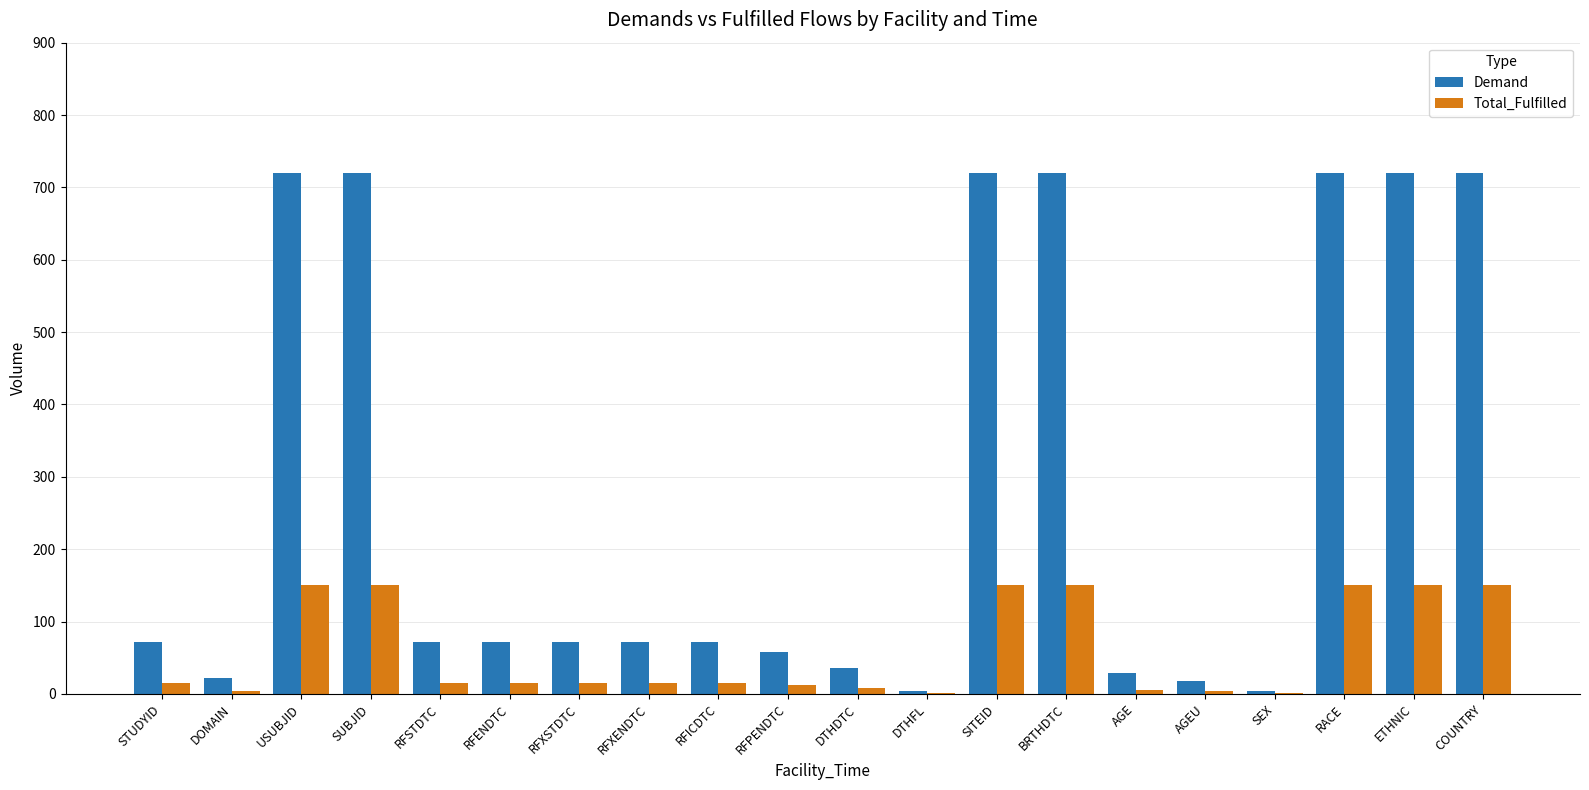

What is the total value across all series at STUDYID?

87.0